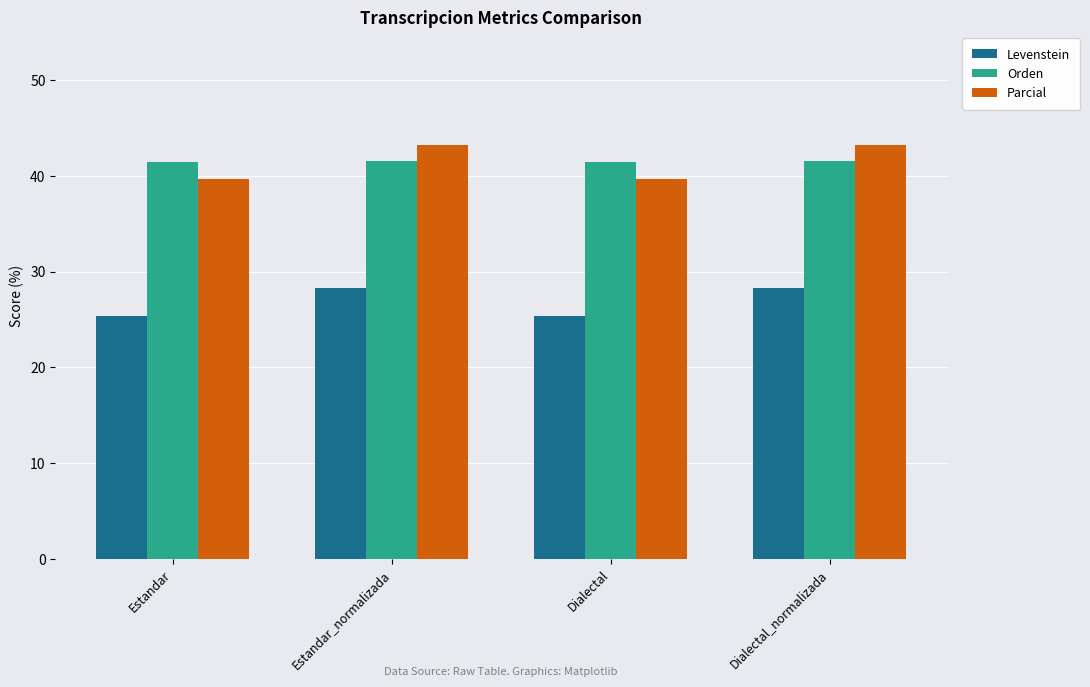

Count the Levenstein values in the range 25 to 28.

2